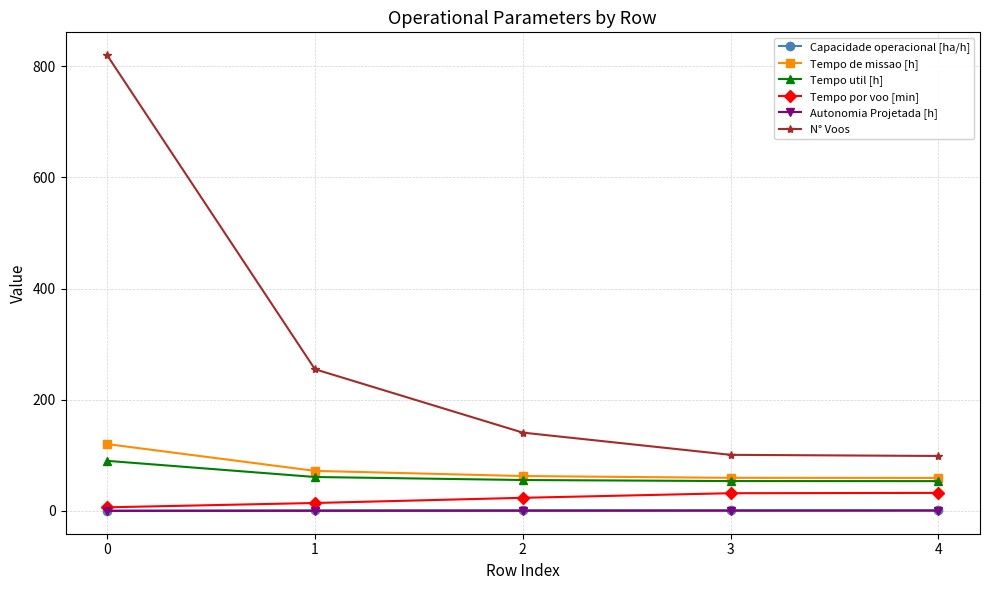

Does the chart display data point markers on the line(s)?

Yes